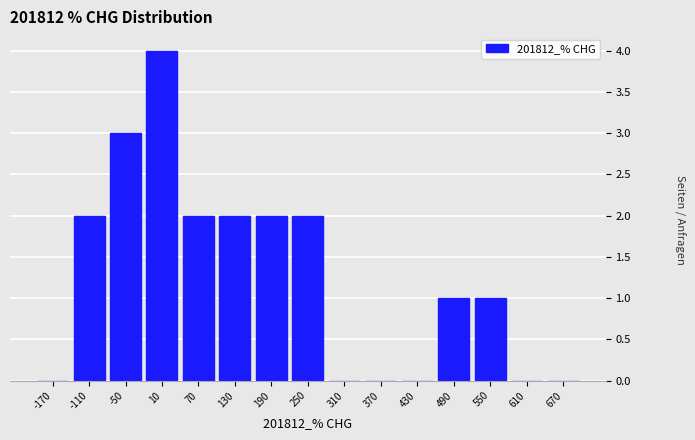

Which range on the x-axis has the tallest bar?

-20 to 40